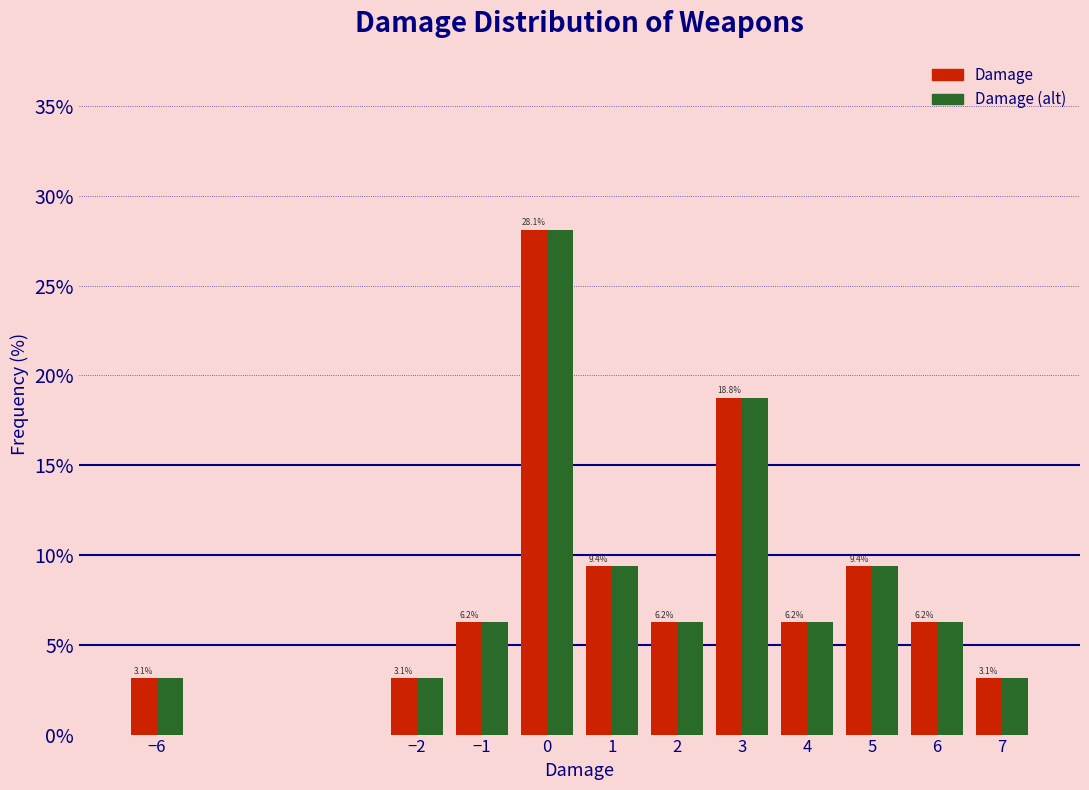

In the Damage (alt) series, which range on the x-axis has the tallest bar?

-0.5 to 0.5